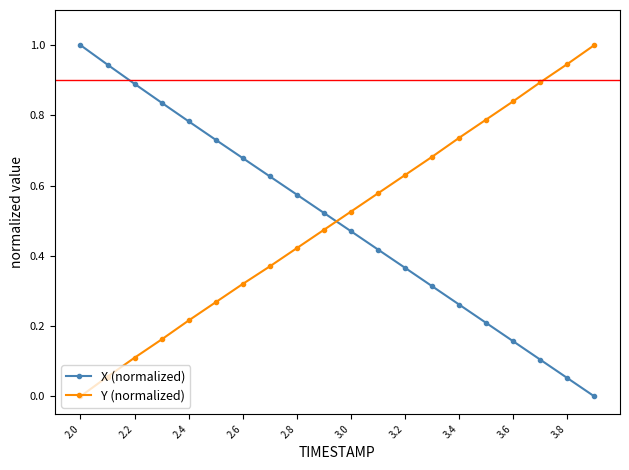

After their last crossing, which series has the higher values: X (normalized) or Y (normalized)?

Y (normalized)